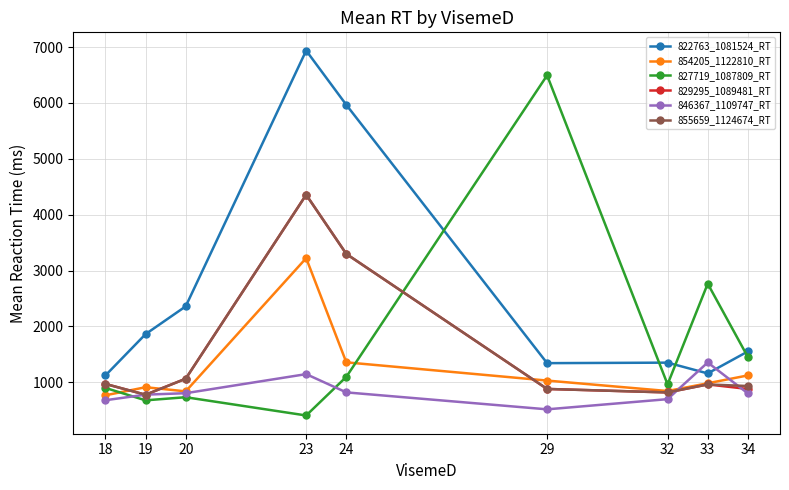

Rank the categories by 827719_1087809_RT value from lowest to highest.

23, 19, 20, 18, 32, 24, 34, 33, 29